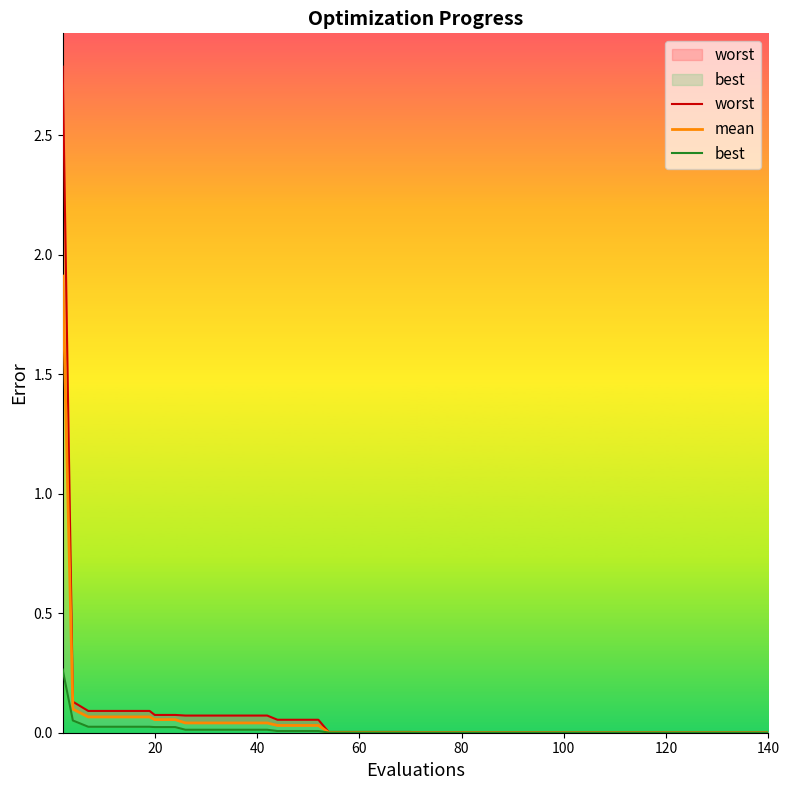

What is the sum of all mean values?

2.7